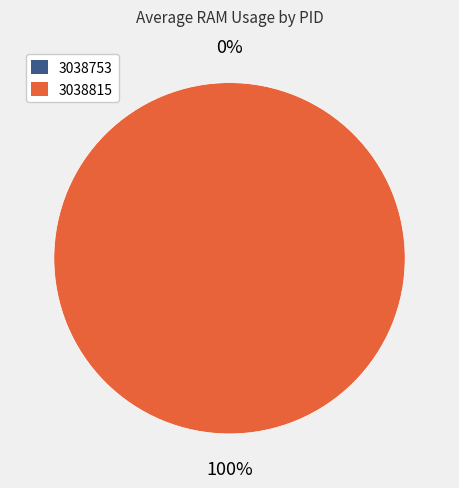

Which slice is the largest?

3038815